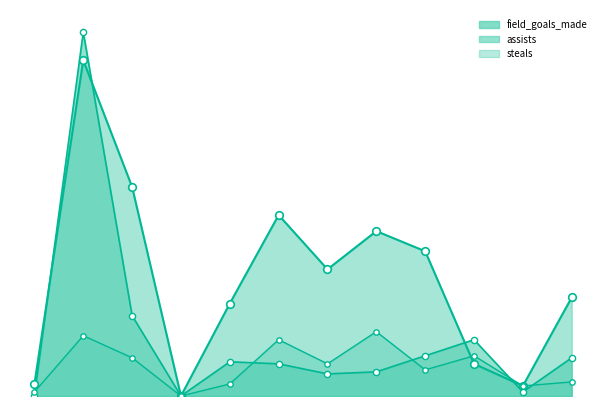

At which category is the sum across all series the highest?

De La Rosa